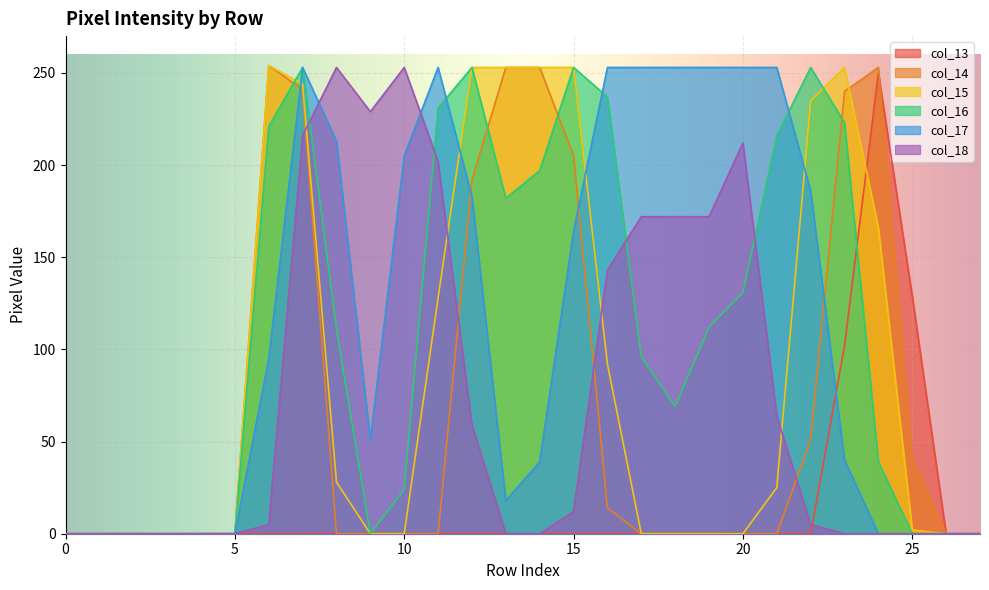

How many times do col_15 and col_16 cross each other?

2